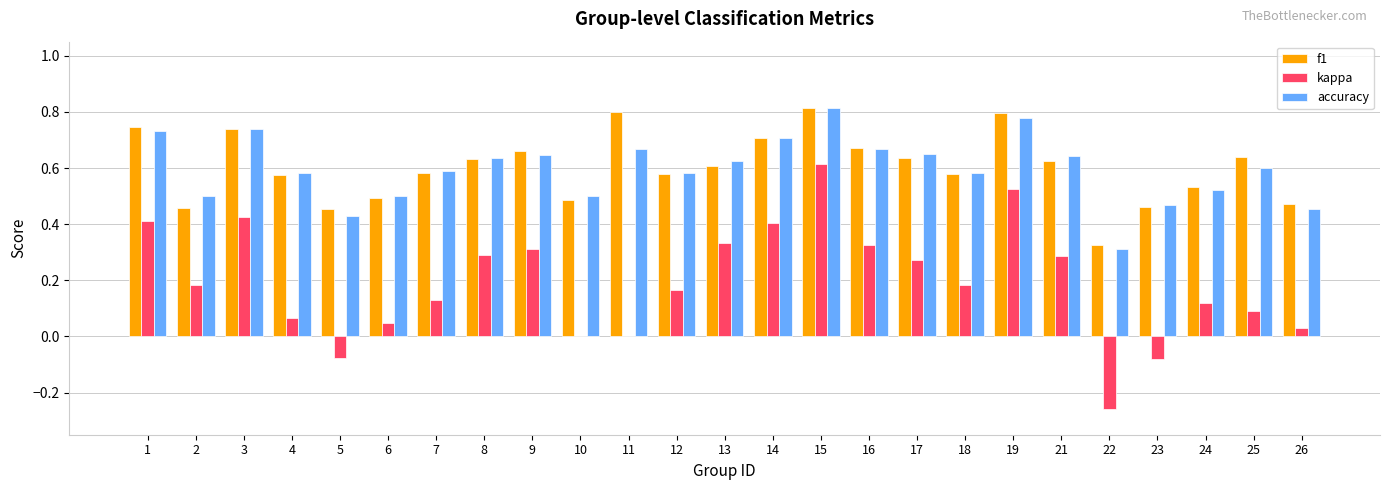

Between 1 and 8, which series saw the biggest shift?

kappa